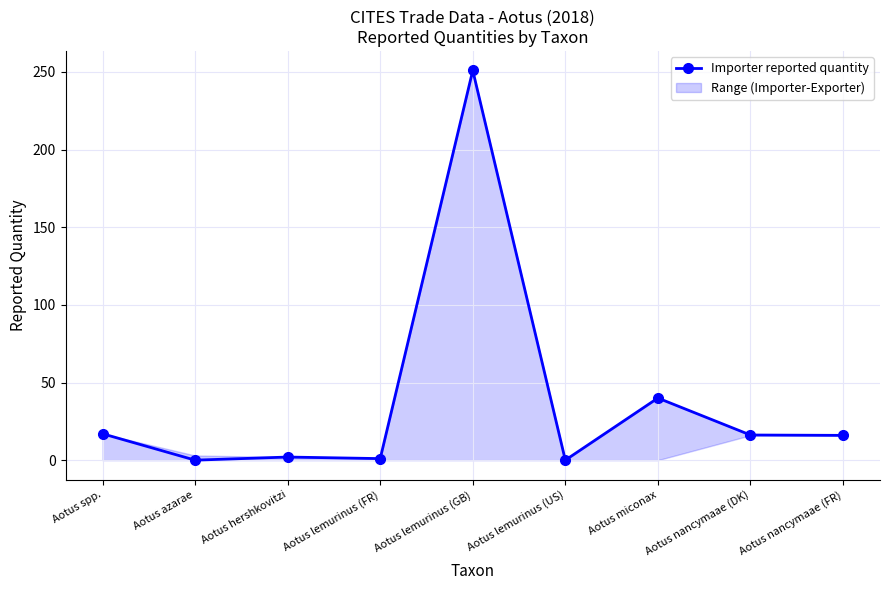

How many categories are shown in the chart?

9